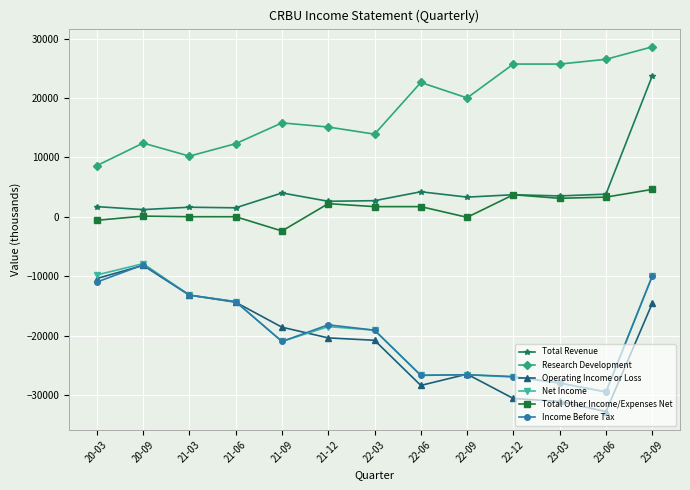

Is the value of Operating Income or Loss at 21-09 greater than the value of Net Income at 20-03?

No